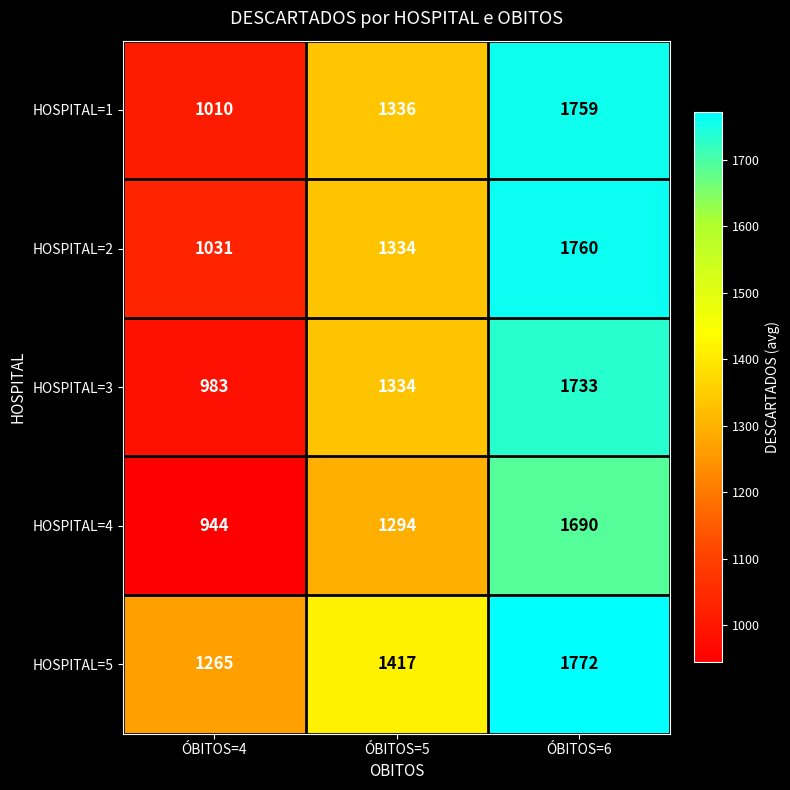

The HOSPITAL=5 series shows 2526 at ÓBITOS=5. True or false?

False